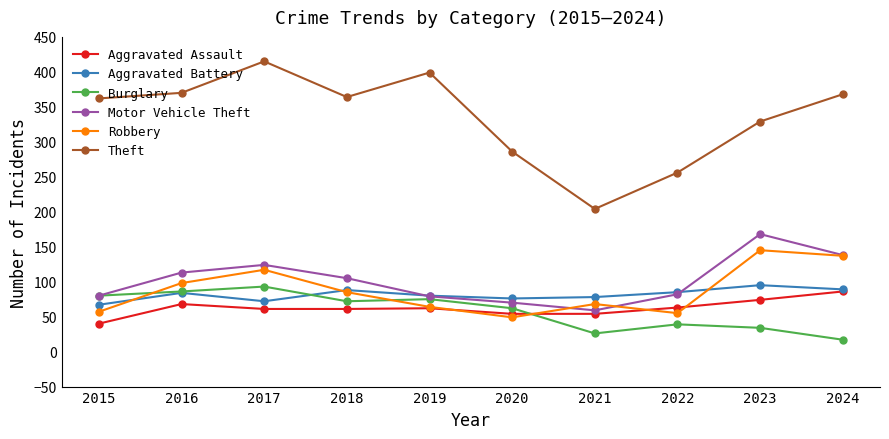

Where does the Robbery series first go above 85?

2016